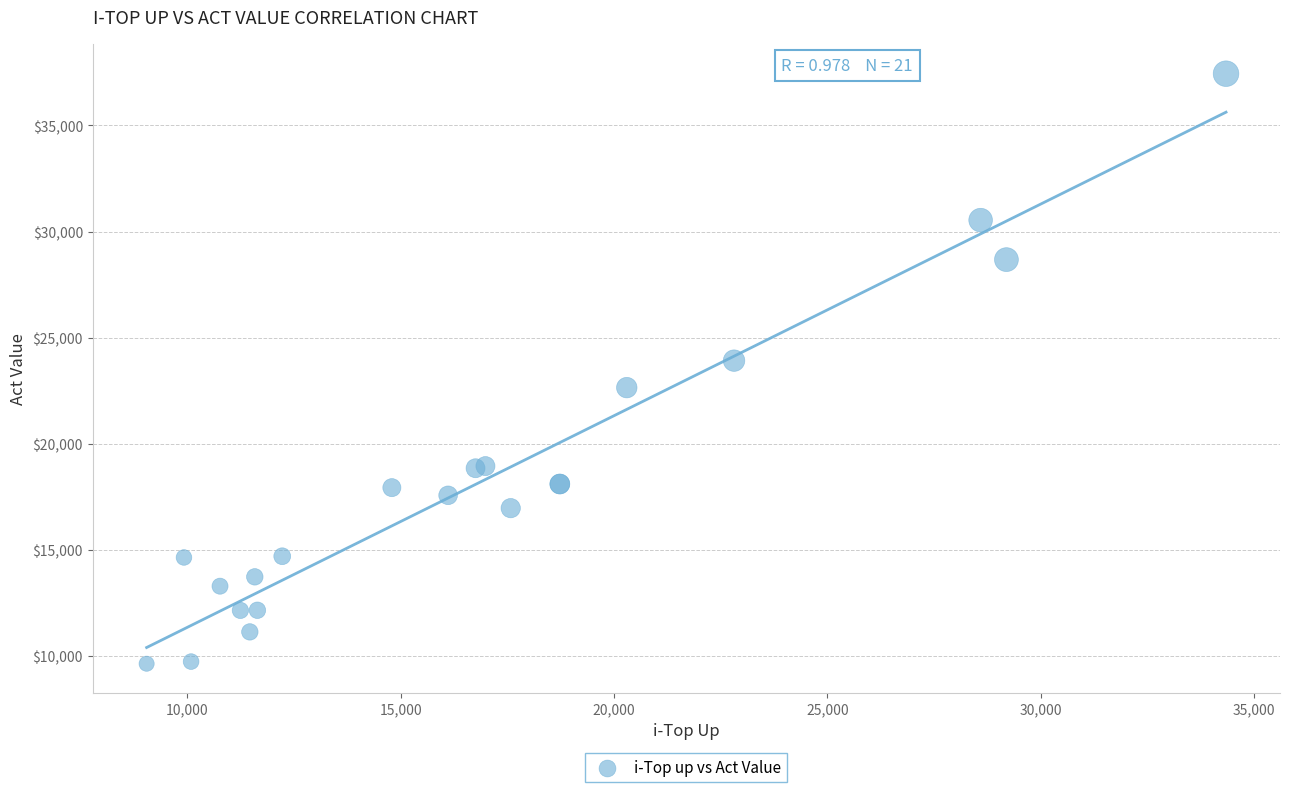

What Y value in the scatter plot is closest to 23544?

23924.6